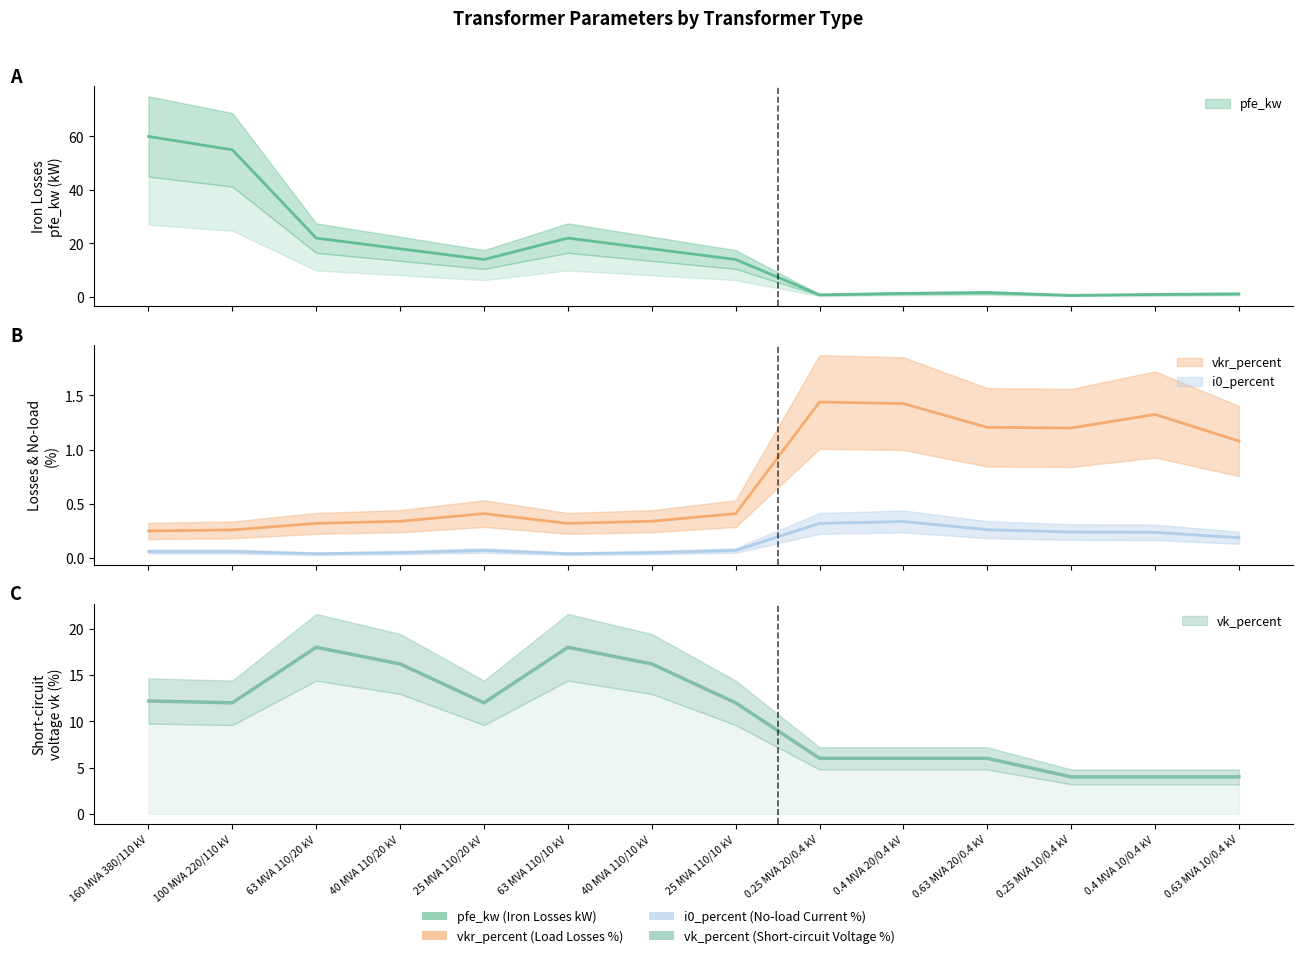

Reading left to right, list all the values displayed in this chart.

pfe_kw: 160 MVA 380/110 kV=60.0	100 MVA 220/110 kV=55.0	63 MVA 110/20 kV=22.0	40 MVA 110/20 kV=18.0	25 MVA 110/20 kV=14.0	63 MVA 110/10 kV=22.0	40 MVA 110/10 kV=18.0	25 MVA 110/10 kV=14.0	0.25 MVA 20/0.4 kV=0.8	0.4 MVA 20/0.4 kV=1.4	0.63 MVA 20/0.4 kV=1.6	0.25 MVA 10/0.4 kV=0.6	0.4 MVA 10/0.4 kV=0.9	0.63 MVA 10/0.4 kV=1.2
vkr_percent: 160 MVA 380/110 kV=0.2	100 MVA 220/110 kV=0.3	63 MVA 110/20 kV=0.3	40 MVA 110/20 kV=0.3	25 MVA 110/20 kV=0.4	63 MVA 110/10 kV=0.3	40 MVA 110/10 kV=0.3	25 MVA 110/10 kV=0.4	0.25 MVA 20/0.4 kV=1.4	0.4 MVA 20/0.4 kV=1.4	0.63 MVA 20/0.4 kV=1.2	0.25 MVA 10/0.4 kV=1.2	0.4 MVA 10/0.4 kV=1.3	0.63 MVA 10/0.4 kV=1.1
i0_percent: 160 MVA 380/110 kV=0.1	100 MVA 220/110 kV=0.1	63 MVA 110/20 kV=0.0	40 MVA 110/20 kV=0.1	25 MVA 110/20 kV=0.1	63 MVA 110/10 kV=0.0	40 MVA 110/10 kV=0.1	25 MVA 110/10 kV=0.1	0.25 MVA 20/0.4 kV=0.3	0.4 MVA 20/0.4 kV=0.3	0.63 MVA 20/0.4 kV=0.3	0.25 MVA 10/0.4 kV=0.2	0.4 MVA 10/0.4 kV=0.2	0.63 MVA 10/0.4 kV=0.2
vk_percent: 160 MVA 380/110 kV=12.2	100 MVA 220/110 kV=12.0	63 MVA 110/20 kV=18.0	40 MVA 110/20 kV=16.2	25 MVA 110/20 kV=12.0	63 MVA 110/10 kV=18.0	40 MVA 110/10 kV=16.2	25 MVA 110/10 kV=12.0	0.25 MVA 20/0.4 kV=6.0	0.4 MVA 20/0.4 kV=6.0	0.63 MVA 20/0.4 kV=6.0	0.25 MVA 10/0.4 kV=4.0	0.4 MVA 10/0.4 kV=4.0	0.63 MVA 10/0.4 kV=4.0